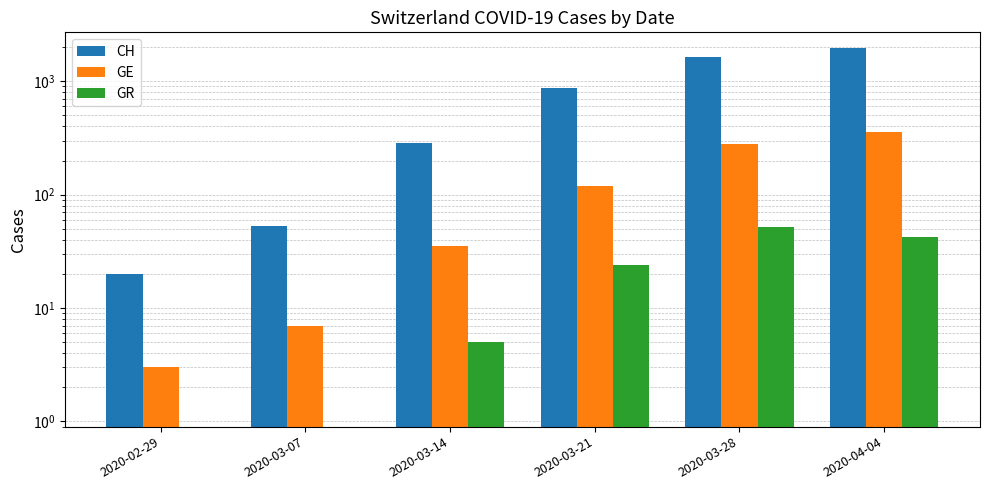

Which series has the largest total across all categories?

CH